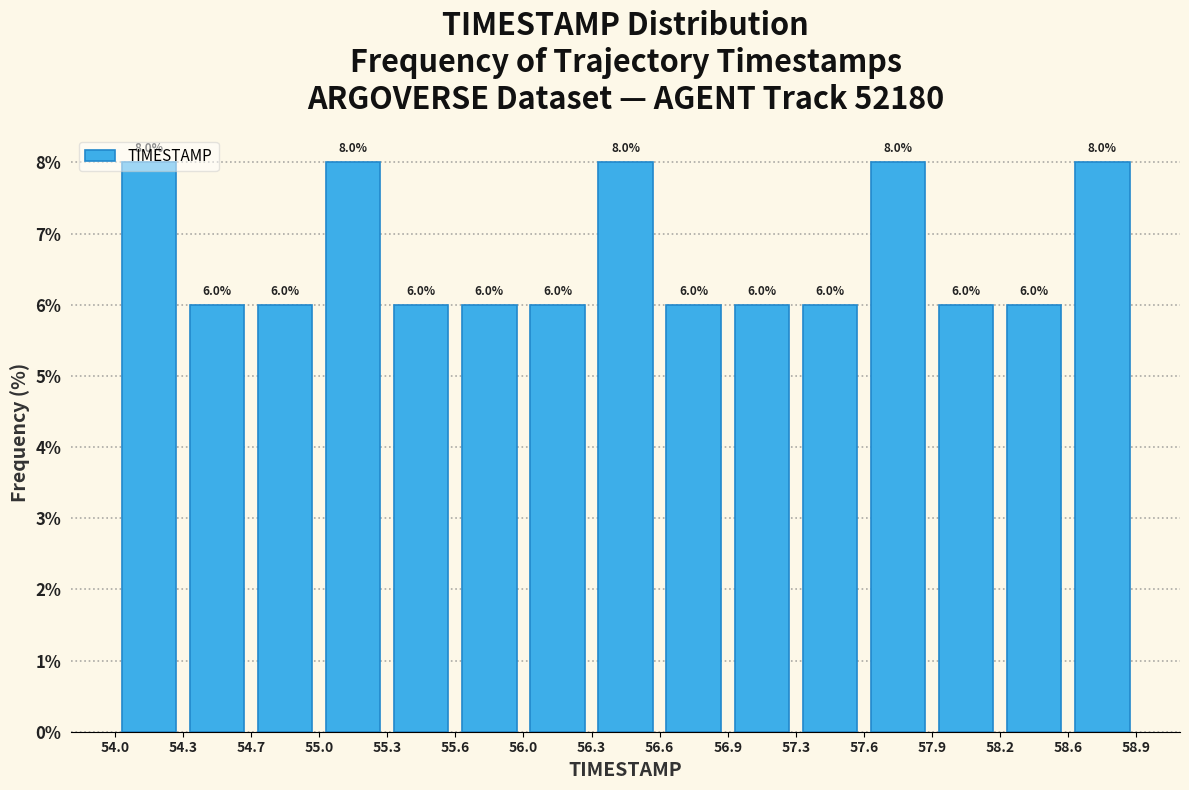

How tall is the bar that spans 57.9 to 58.2 on the x-axis?

6.0